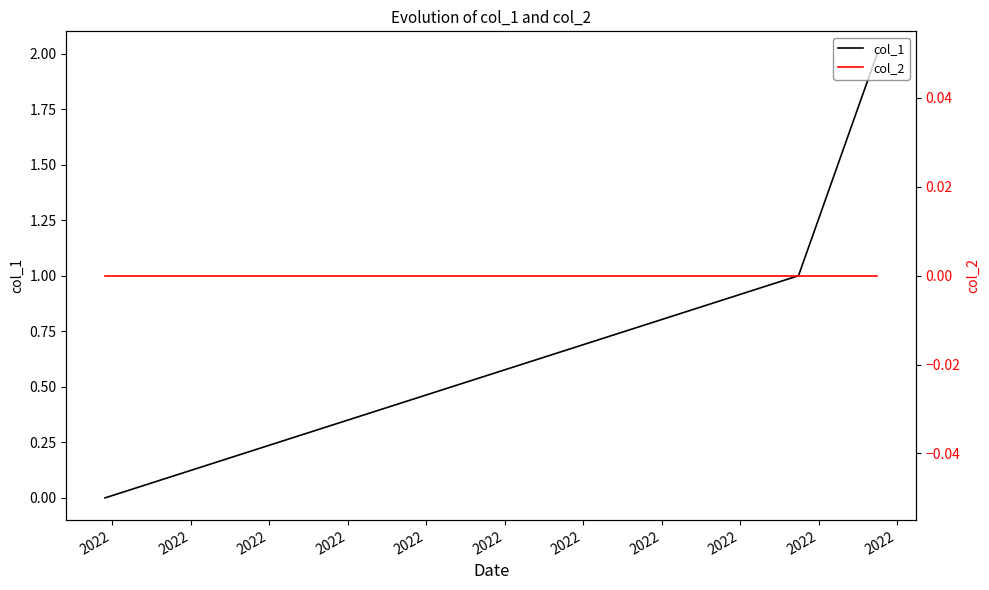

Reading right to left, extract all data points from this chart.

col_1: 2	1	0
col_2: 0	0	0